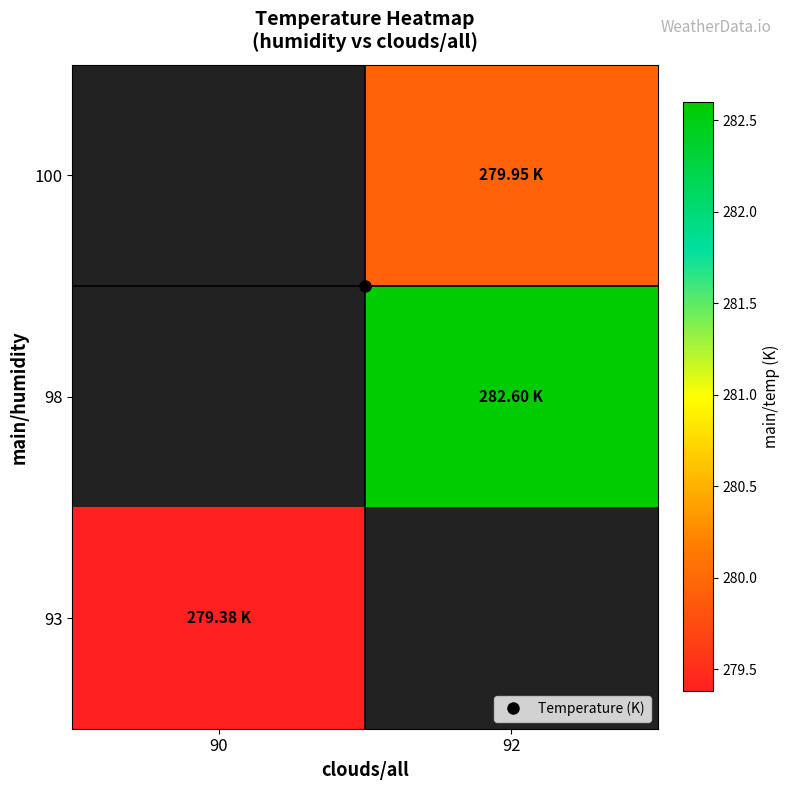

Count the number of data series in this chart.

3